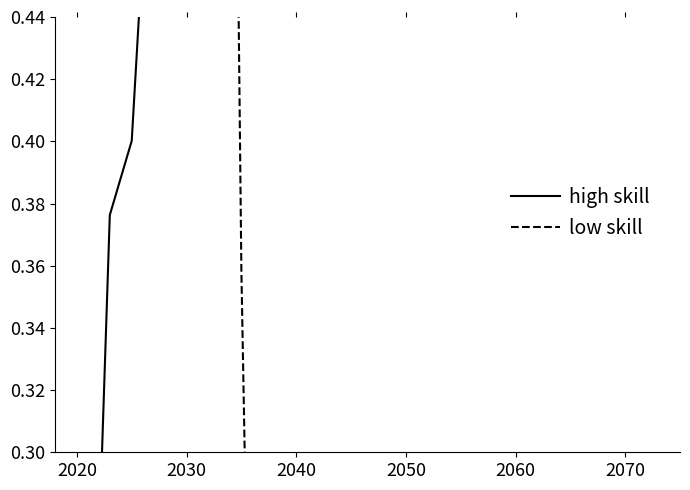

Count the number of categories in the chart.

20